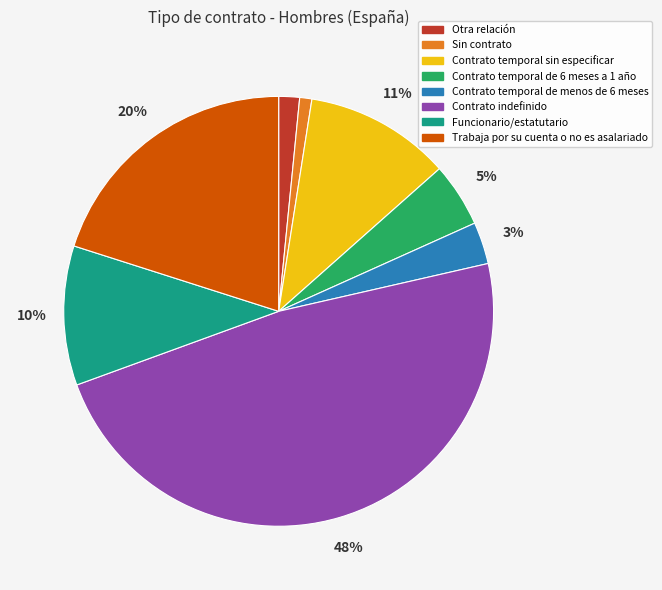

Between Contrato indefinido and Contrato temporal de 6 meses a 1 año, which is larger?

Contrato indefinido